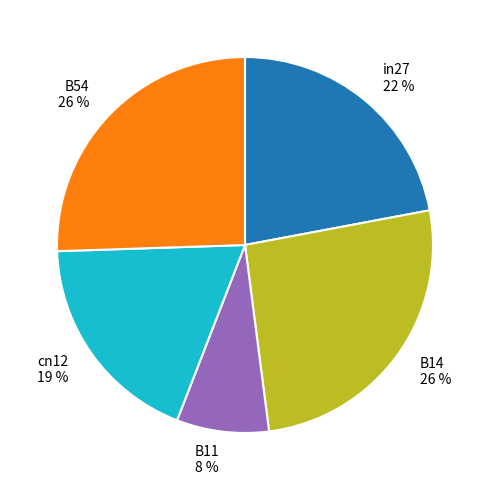

Is it true that in27 is 22% of the pie?

True